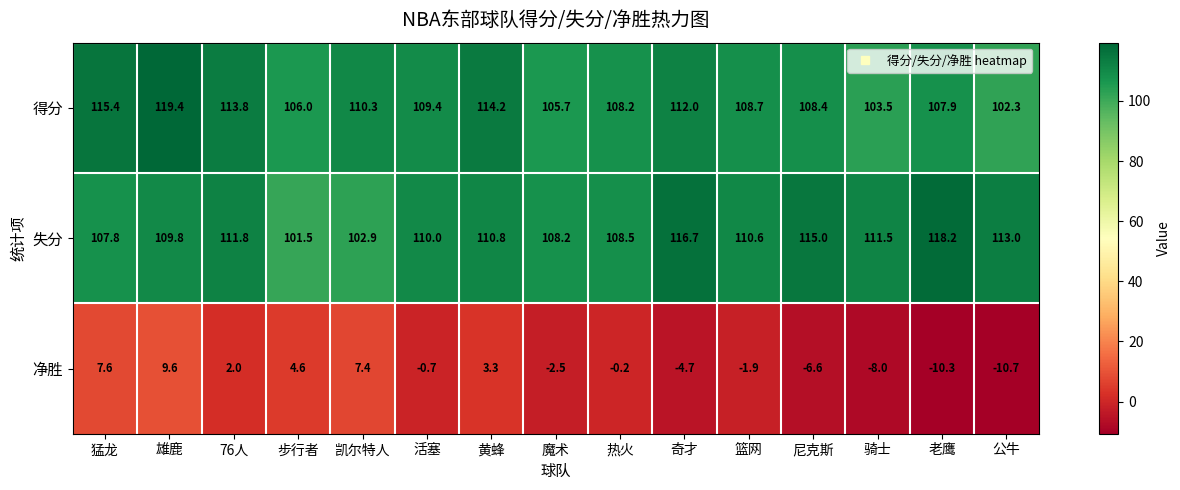

What is the approximate value of 净胜 at 黄蜂?

3.3